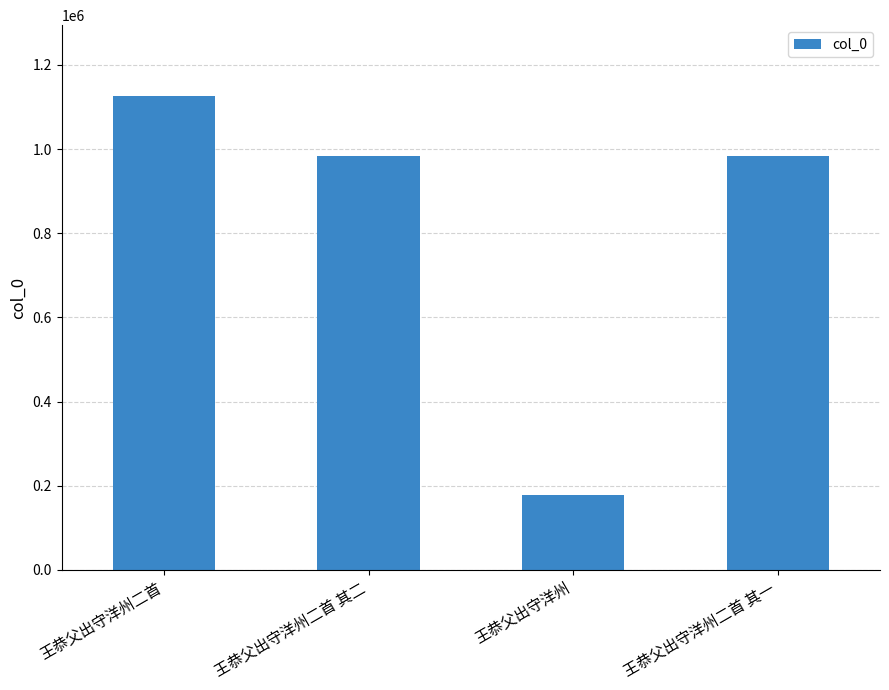

What is the sum of the values at 王恭父出守洋州二首 and 王恭父出守洋州二首 其一?

2109542